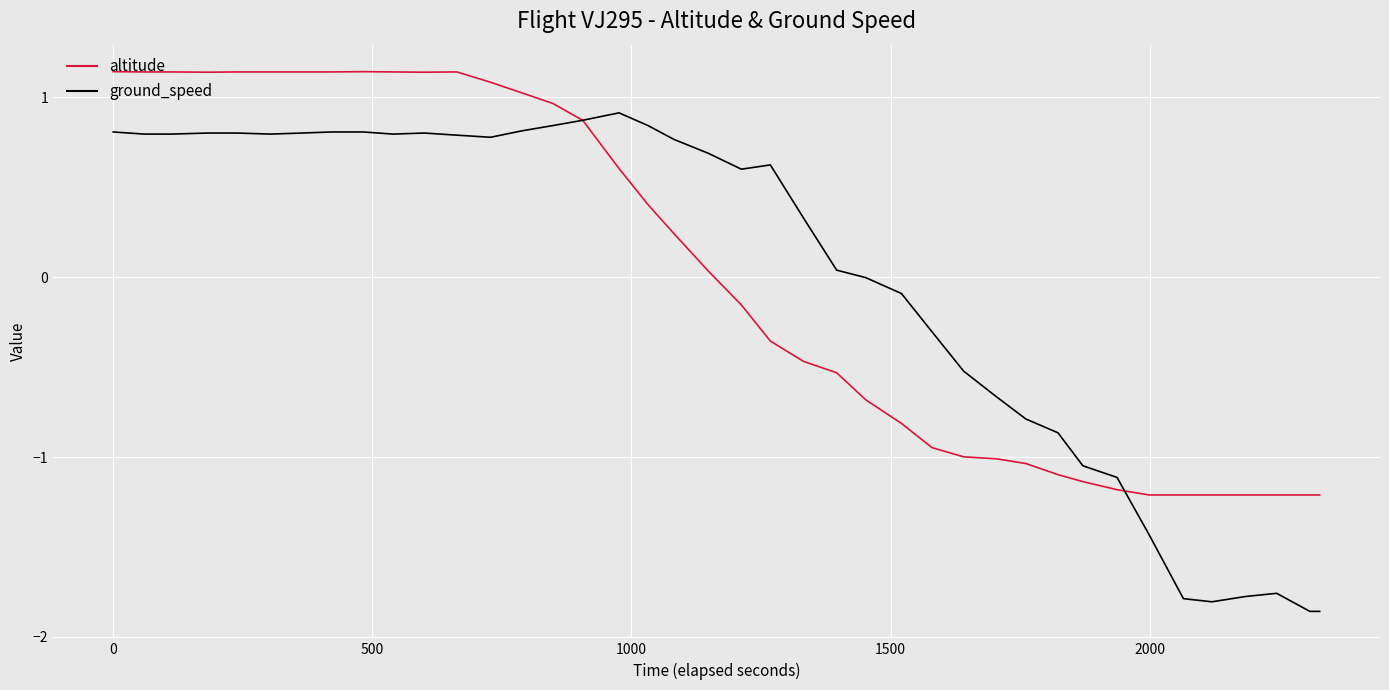

Which series has the largest range (max minus min)?

ground_speed